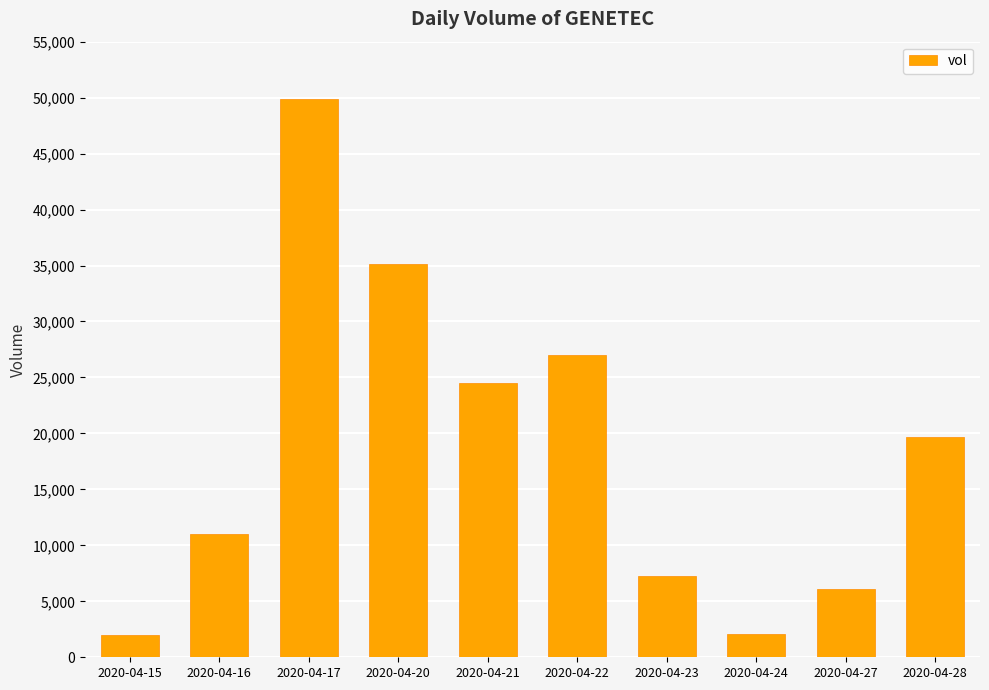

What is the value of the 3rd bar from the left?

49900